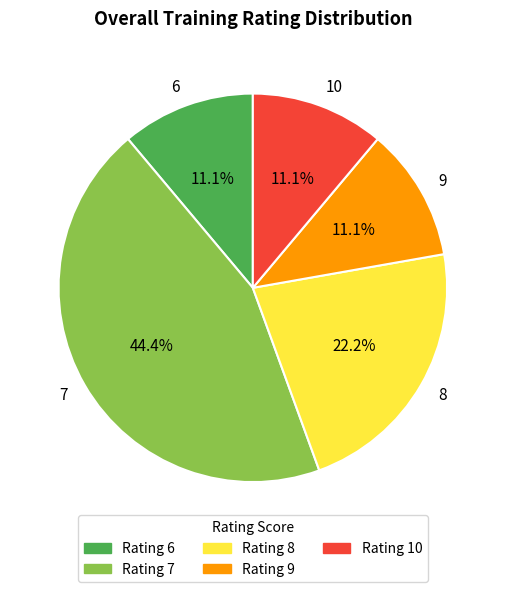

Which has a higher value, 9 or 7?

7